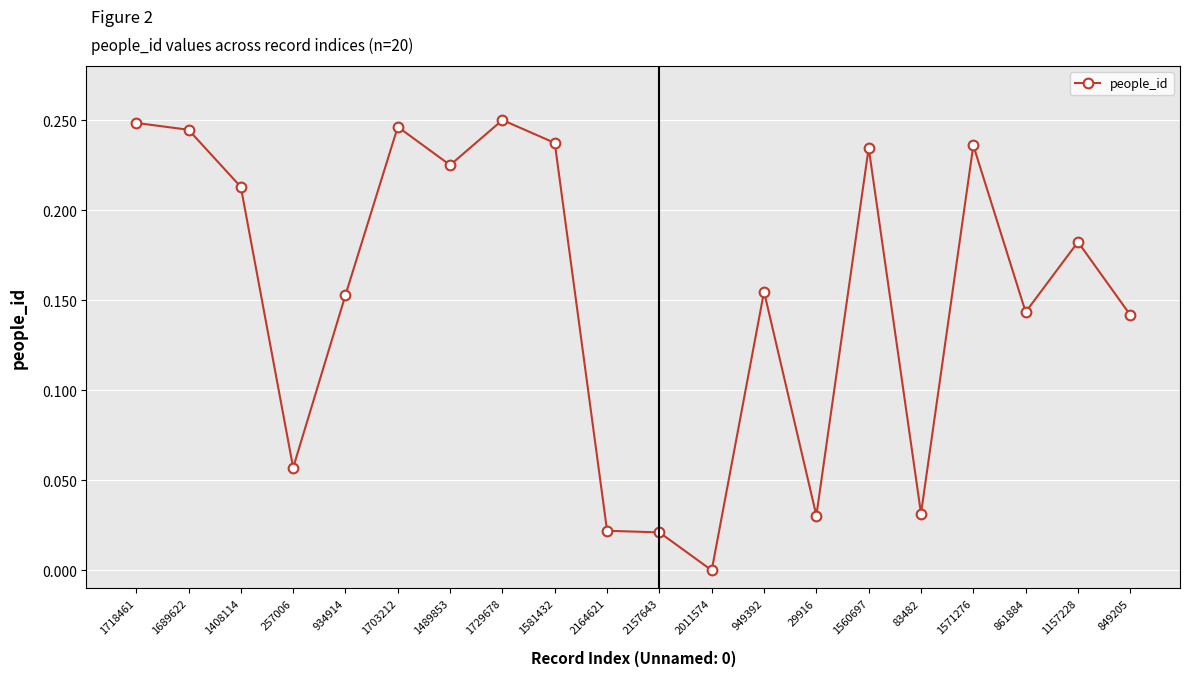

True or false: the data has more than 0 interior local peaks.

True